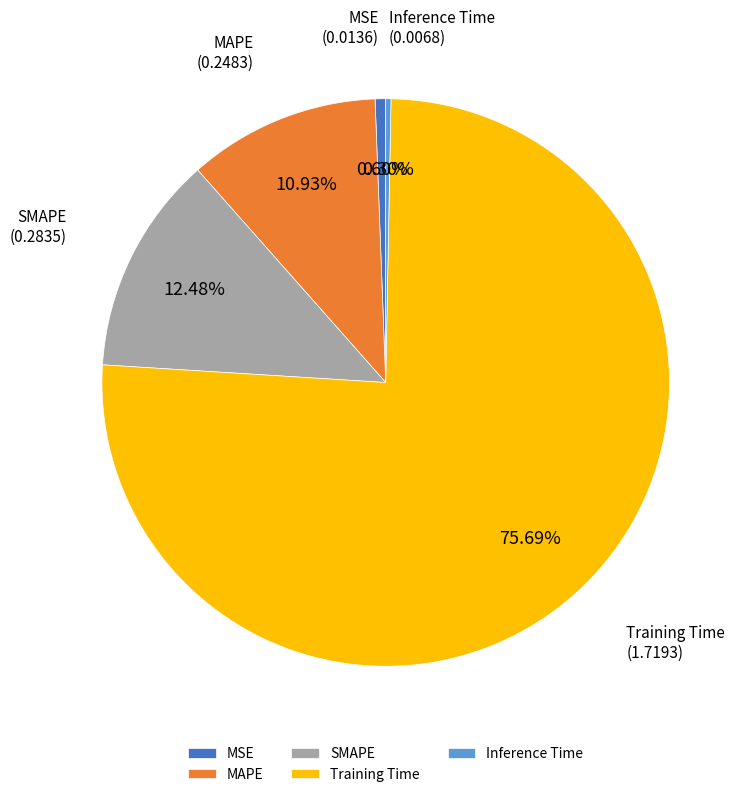

To the nearest percent, what is the difference between the Inference Time and Training Time slice percentages?

75%